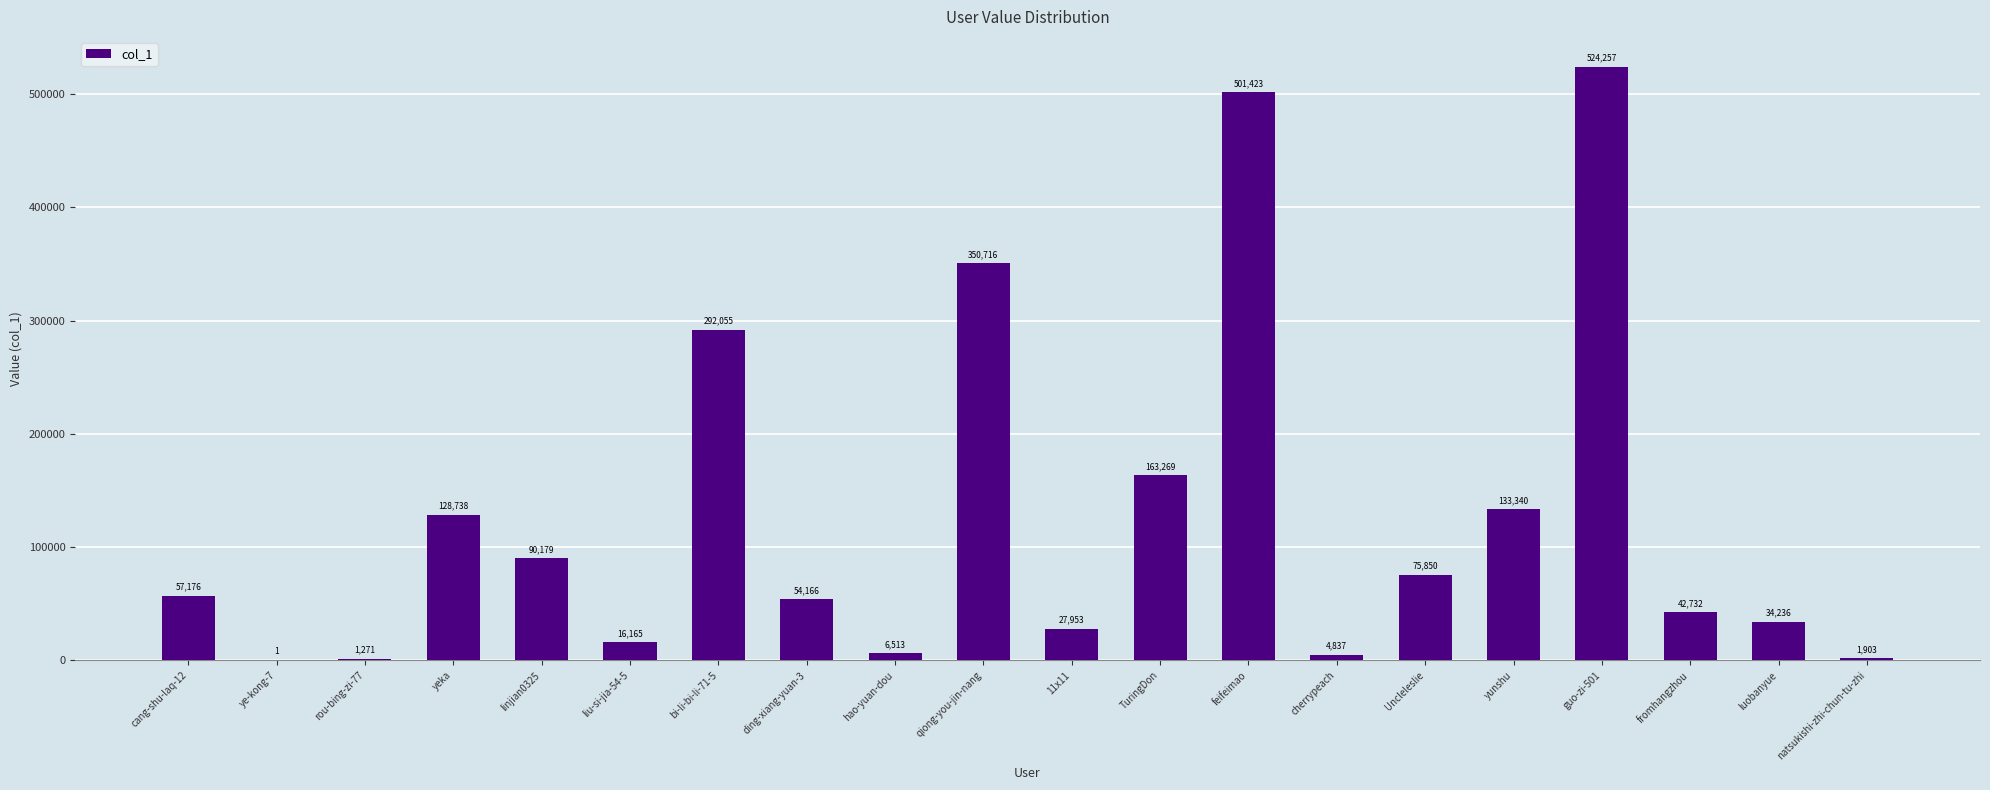

Where is the data nearest to the value 262129?

bi-li-bi-li-71-5